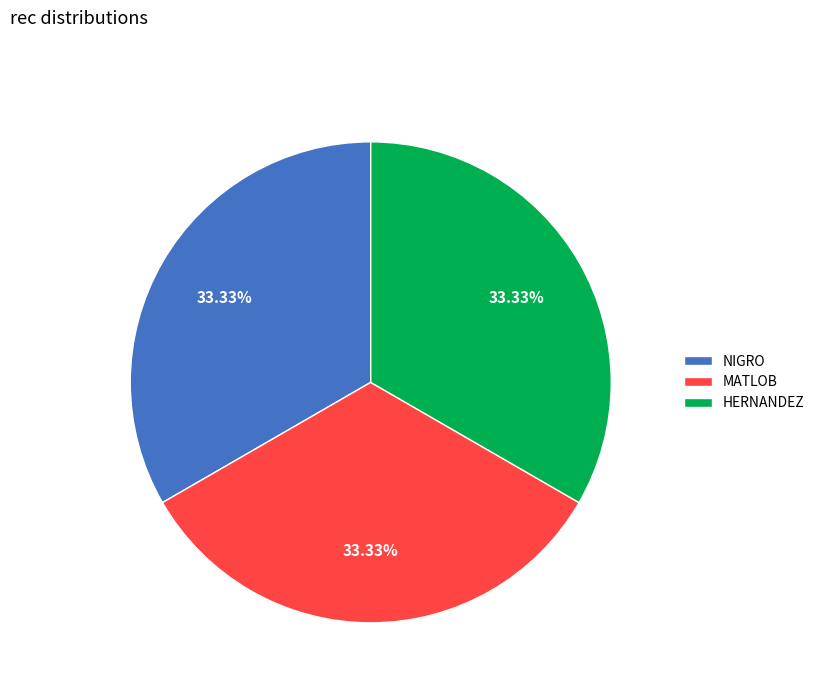

What is the ratio of the value at NIGRO to the value at MATLOB?

1.0